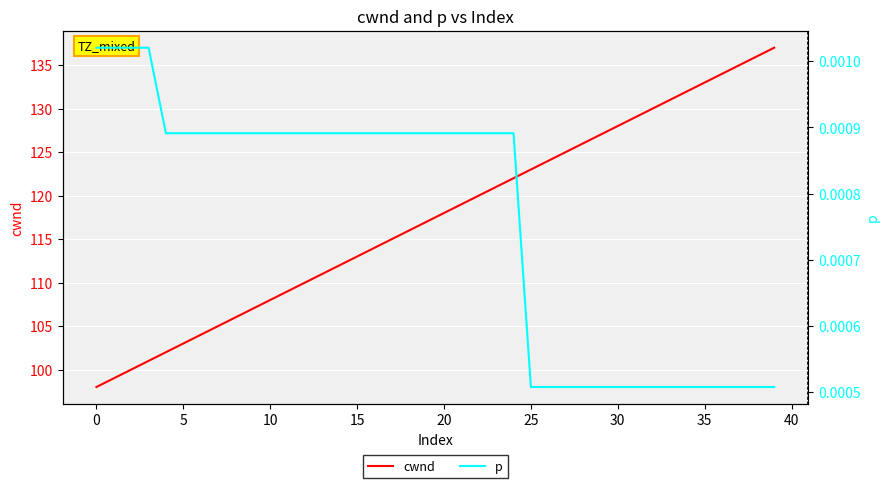

The value of cwnd at 34 is 236.3. True or false?

False